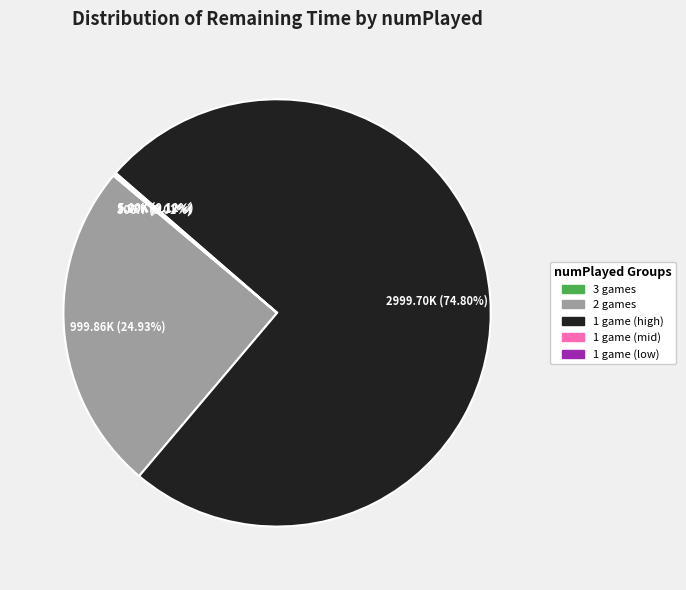

To the nearest percent, what is the average slice percentage?

20%